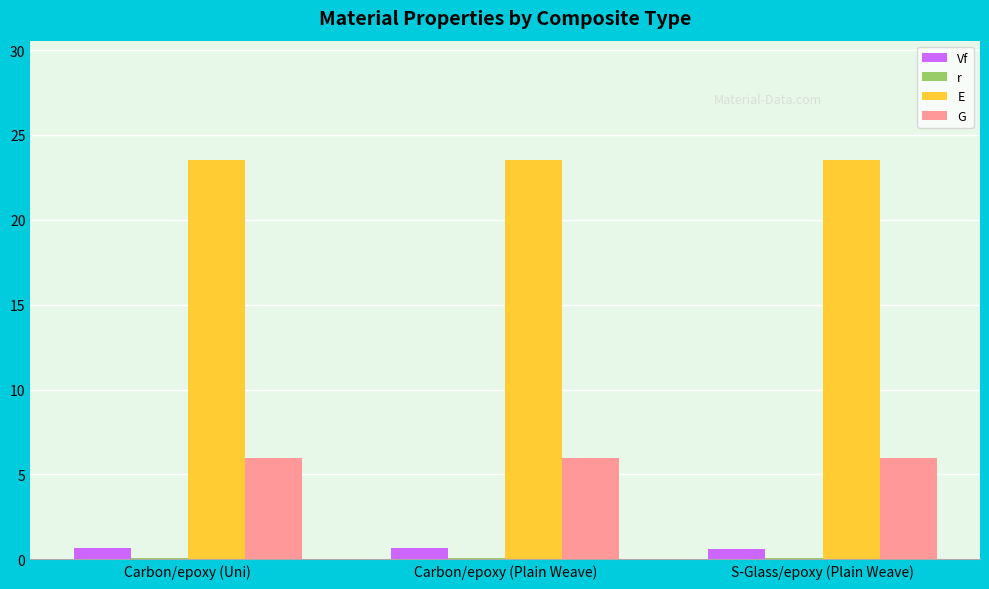

What is the sum of all G values?

18.0